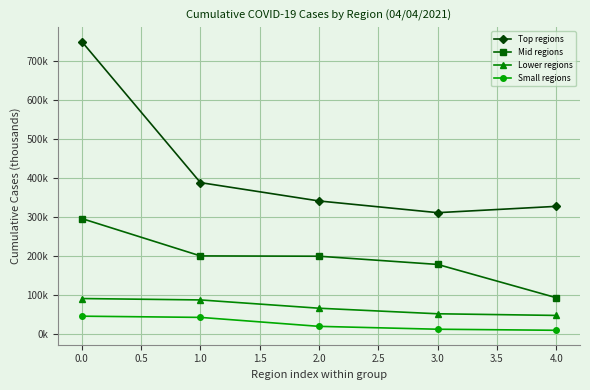

What are all the series names shown in the legend?

Top regions, Mid regions, Lower regions, Small regions